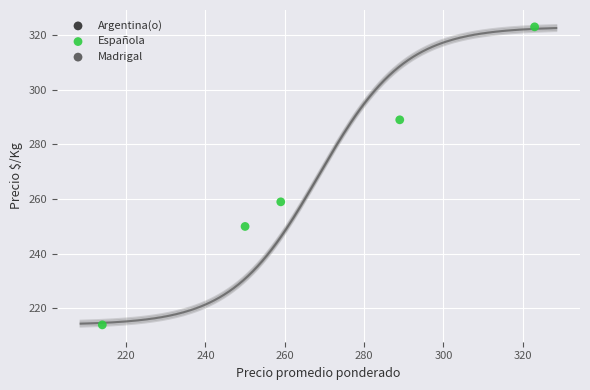

What is the range of X values (max minus min)?

109